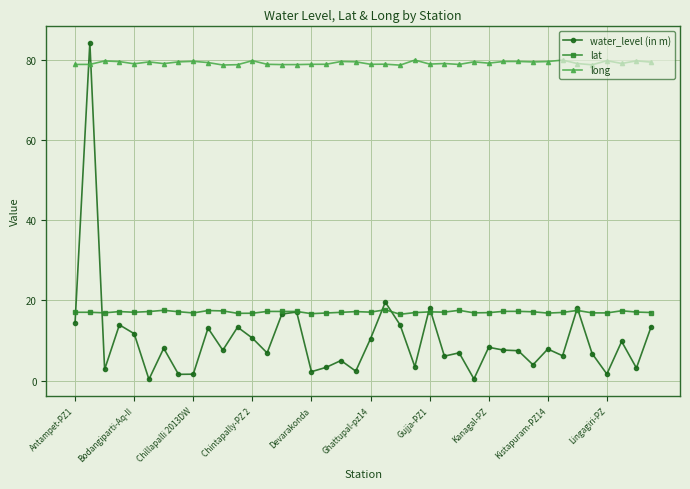

Which series has the largest range (max minus min)?

water_level (in m)